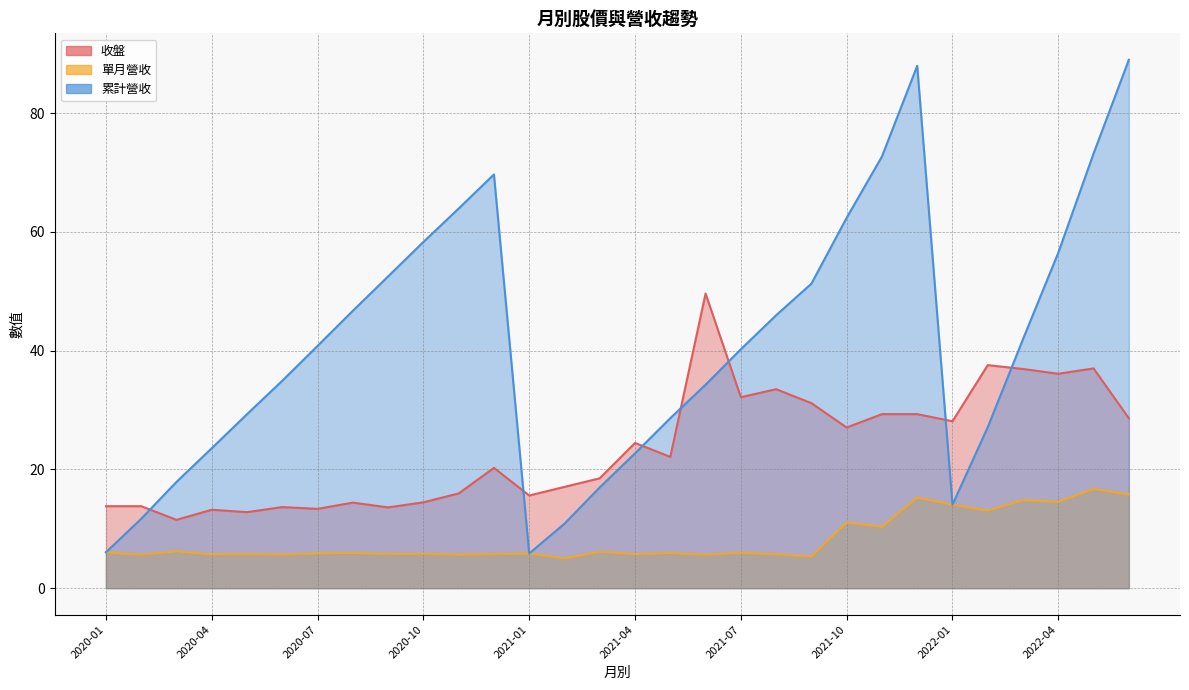

How many lines are shown in the chart?

3